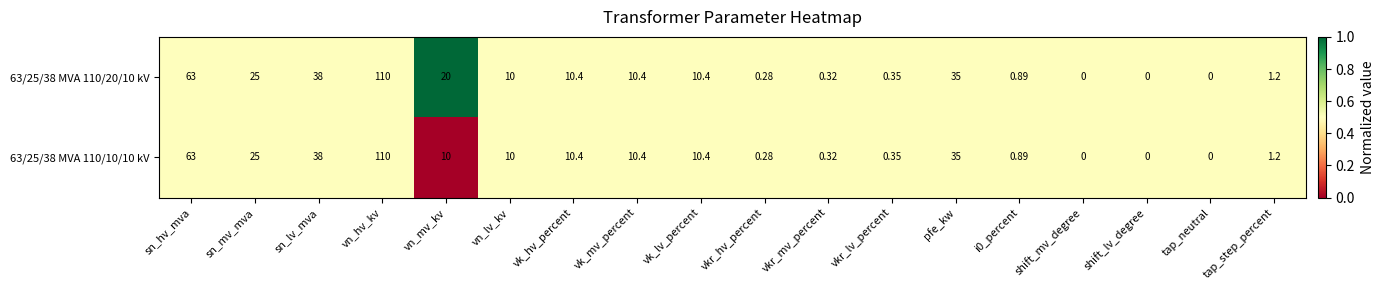

At which category does the chart reach its peak across all series?

vn_hv_kv